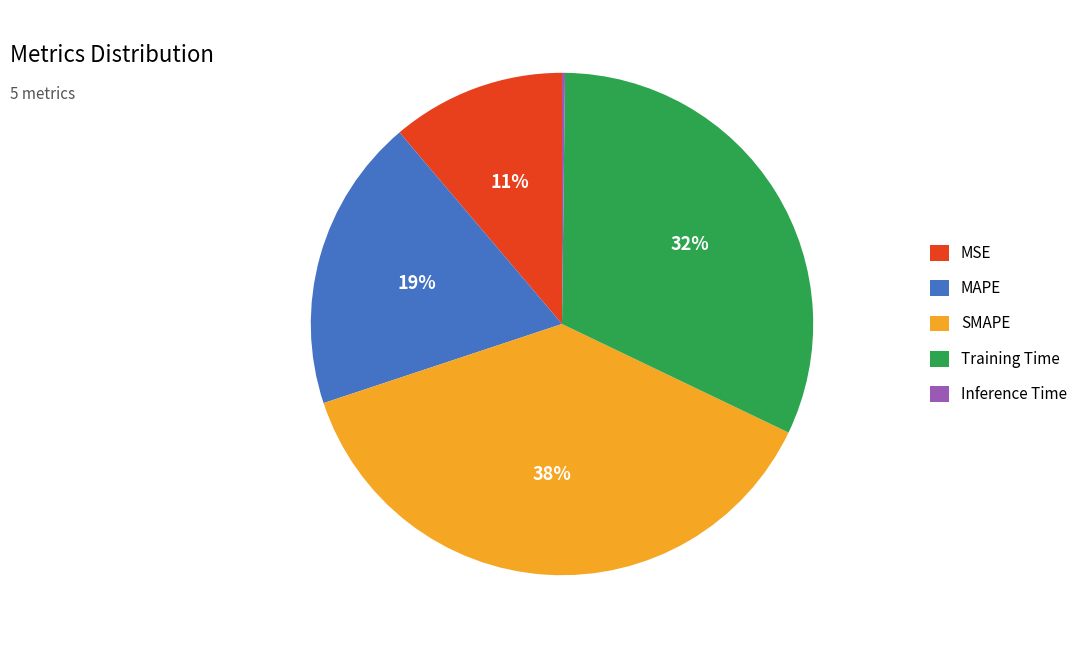

To the nearest percent, what portion does MSE represent?

11%